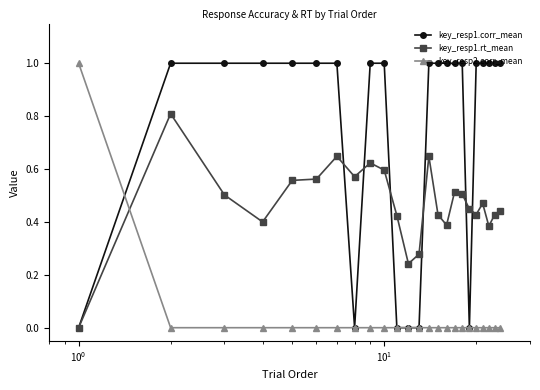

What is the maximum value shown in the chart?

1.0